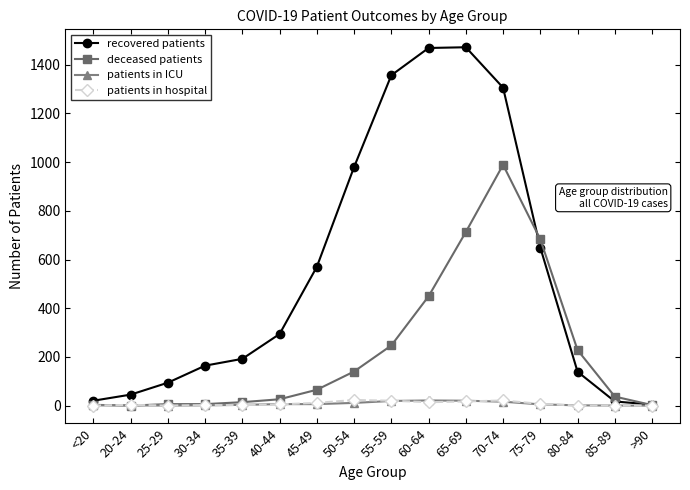

True or false: recovered patients has more than 2 points higher than both neighbors.

False